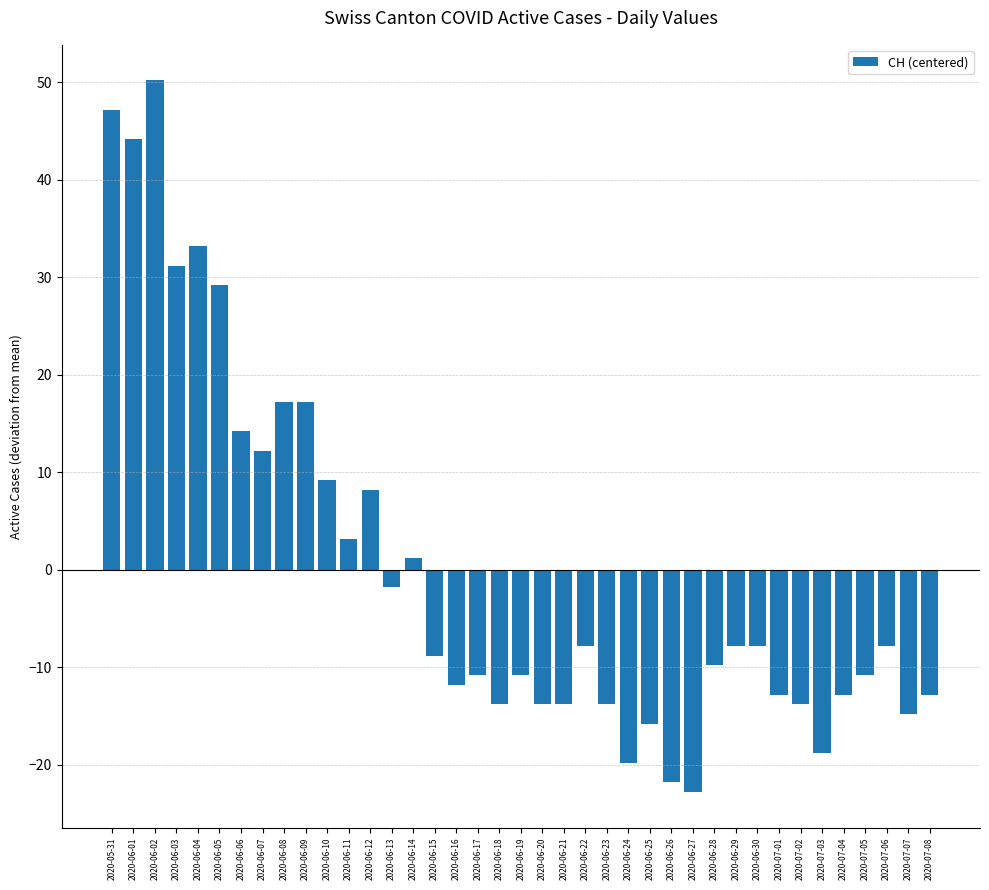

Reading left to right, extract all data points from this chart.

47.2	44.2	50.2	31.2	33.2	29.2	14.2	12.2	17.2	17.2	9.2	3.2	8.2	-1.8	1.2	-8.8	-11.8	-10.8	-13.8	-10.8	-13.8	-13.8	-7.8	-13.8	-19.8	-15.8	-21.8	-22.8	-9.8	-7.8	-7.8	-12.8	-13.8	-18.8	-12.8	-10.8	-7.8	-14.8	-12.8